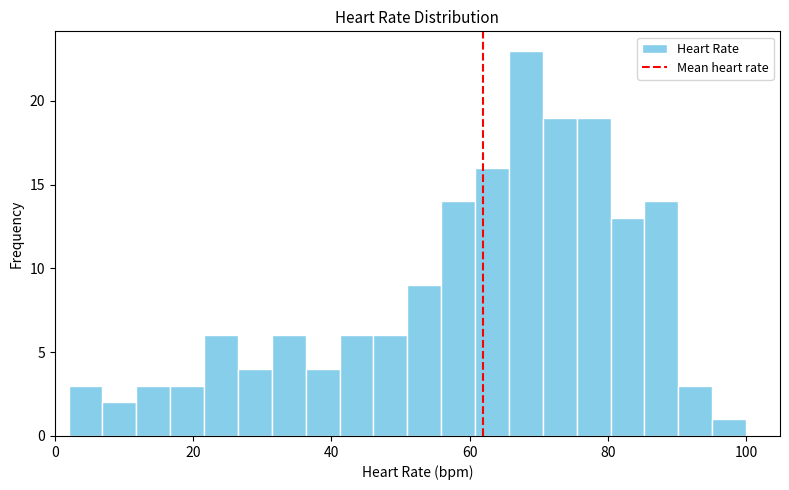

Around what value on the x-axis is the tallest bar? Give the approximate position of its centre, as read against the axis.

68